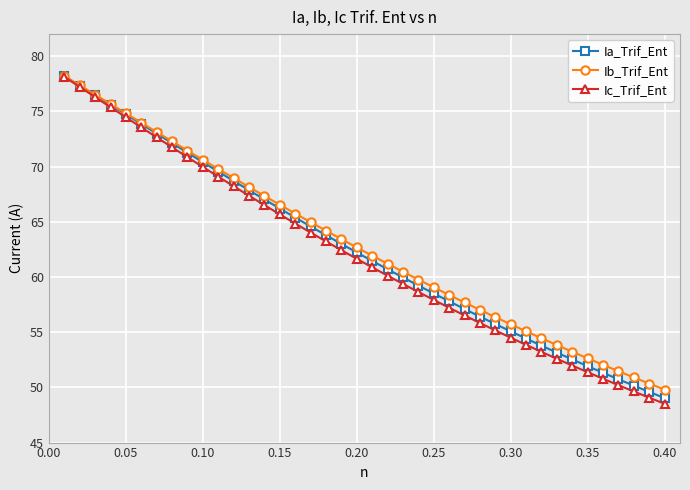

List the series in order of their overall mean, lowest first.

Ic_Trif_Ent, Ia_Trif_Ent, Ib_Trif_Ent